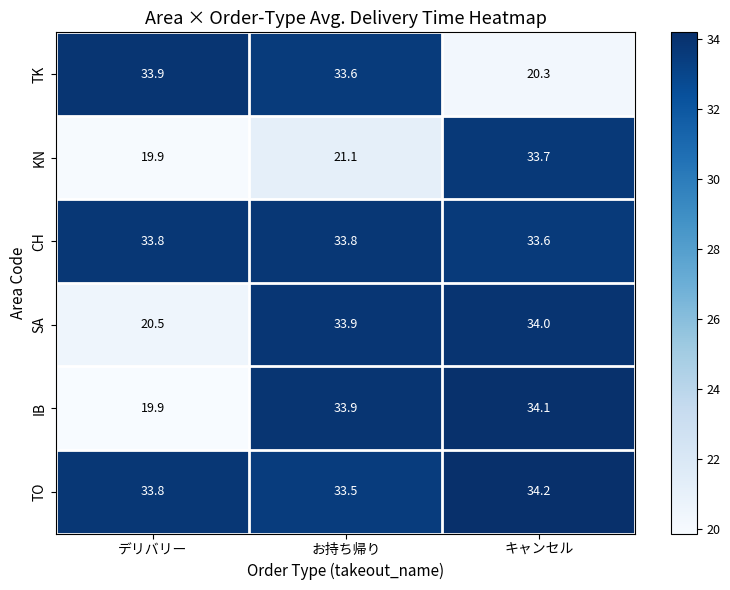

At how many categories does at least one series exceed 32?

3